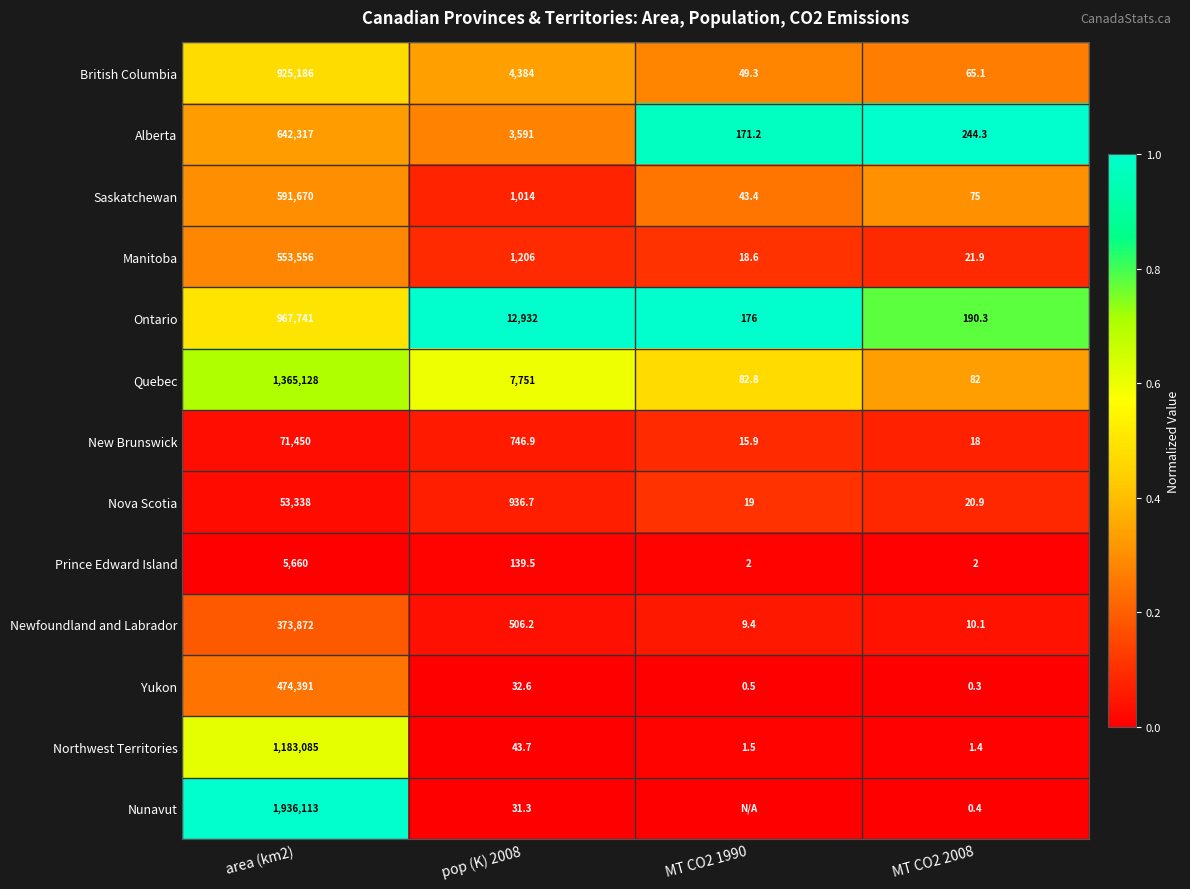

What is the total value across all series at area (km2)?

9143507.0